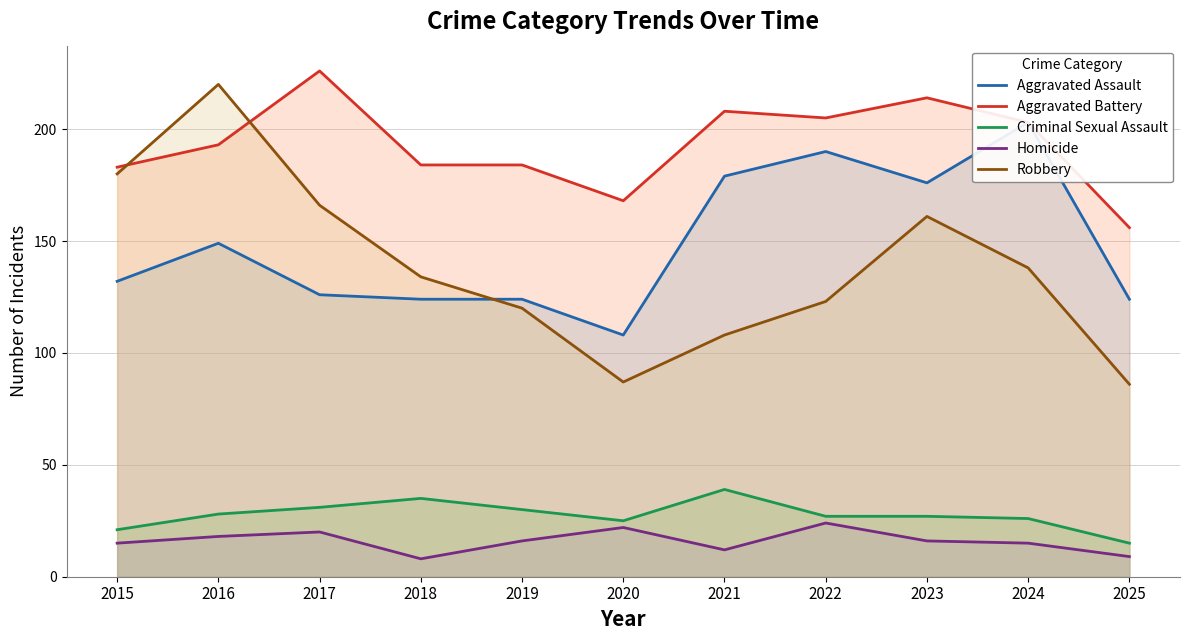

Which series has the largest total across all categories?

Aggravated Battery